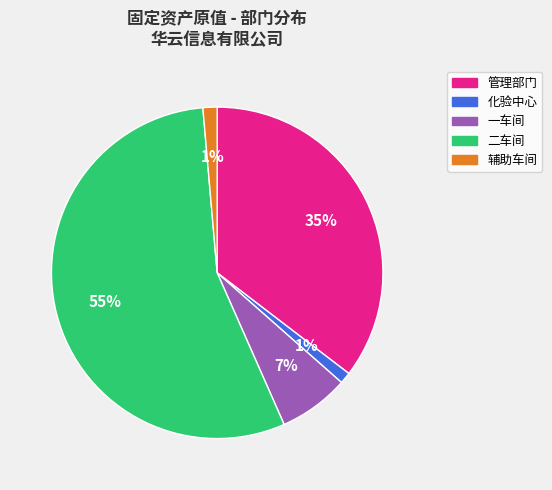

To the nearest percent, what is the difference between the 化验中心 and 一车间 slice percentages?

6%